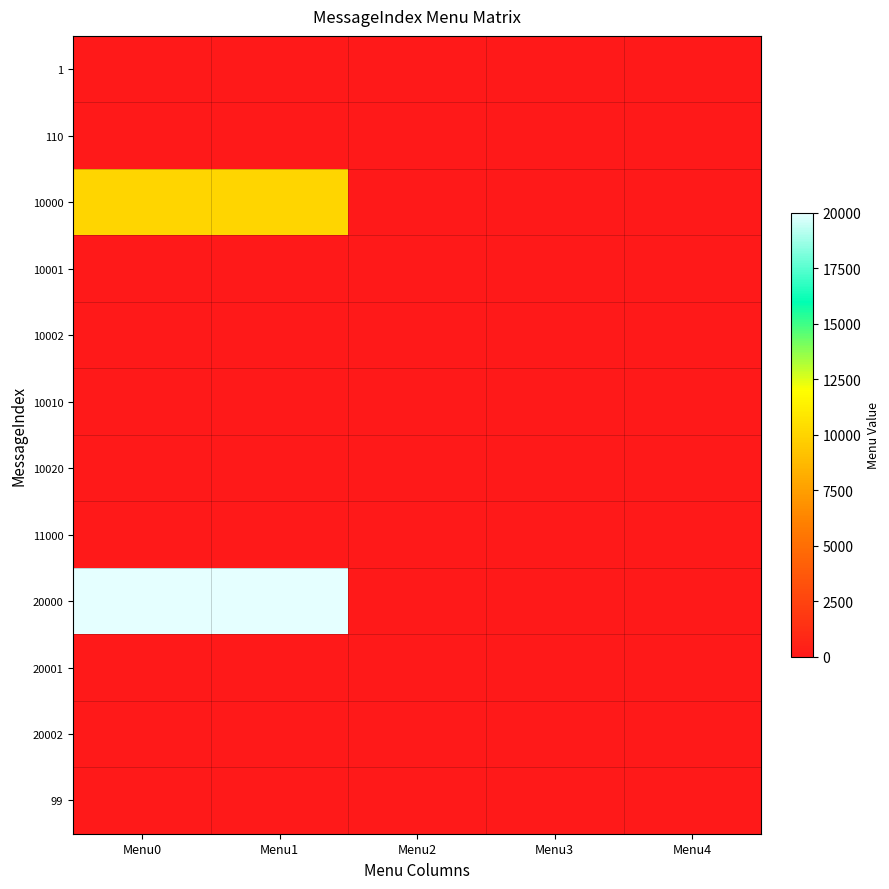

Which category has the lowest value across all series?

Menu0